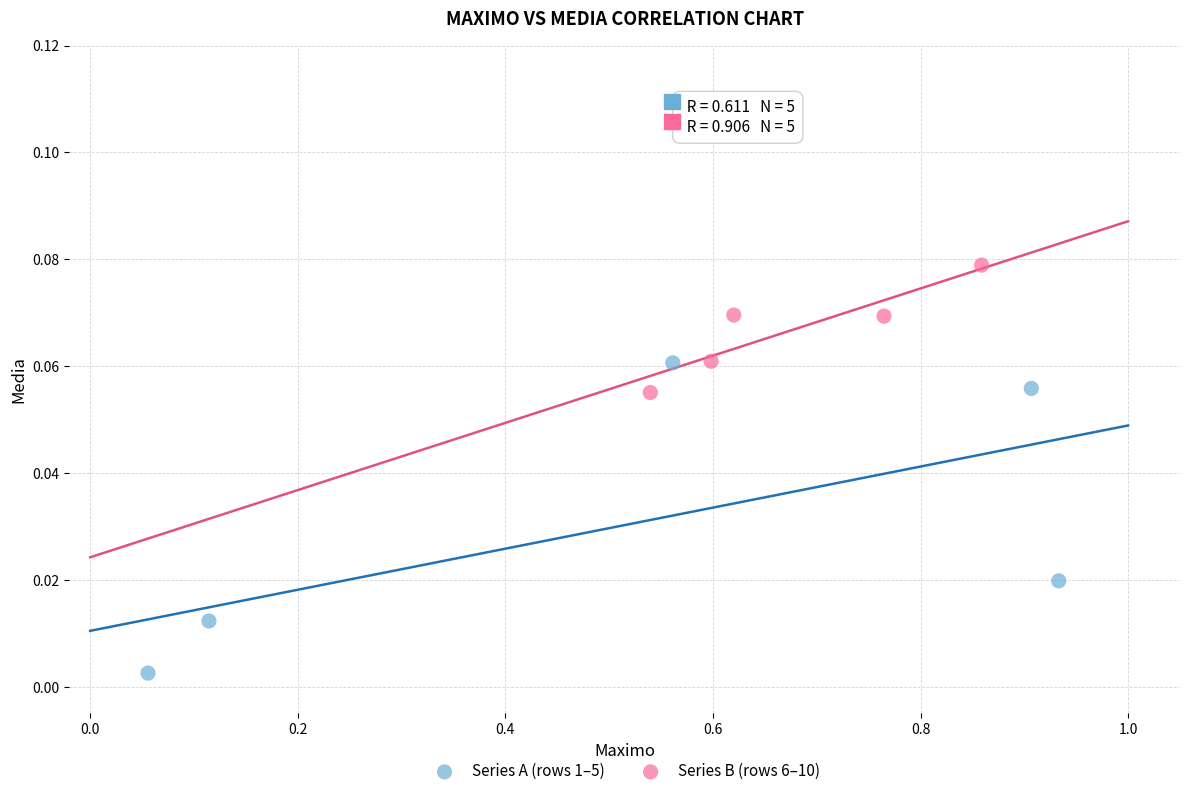

Which series reaches the minimum Y coordinate?

Series A (rows 1–5)